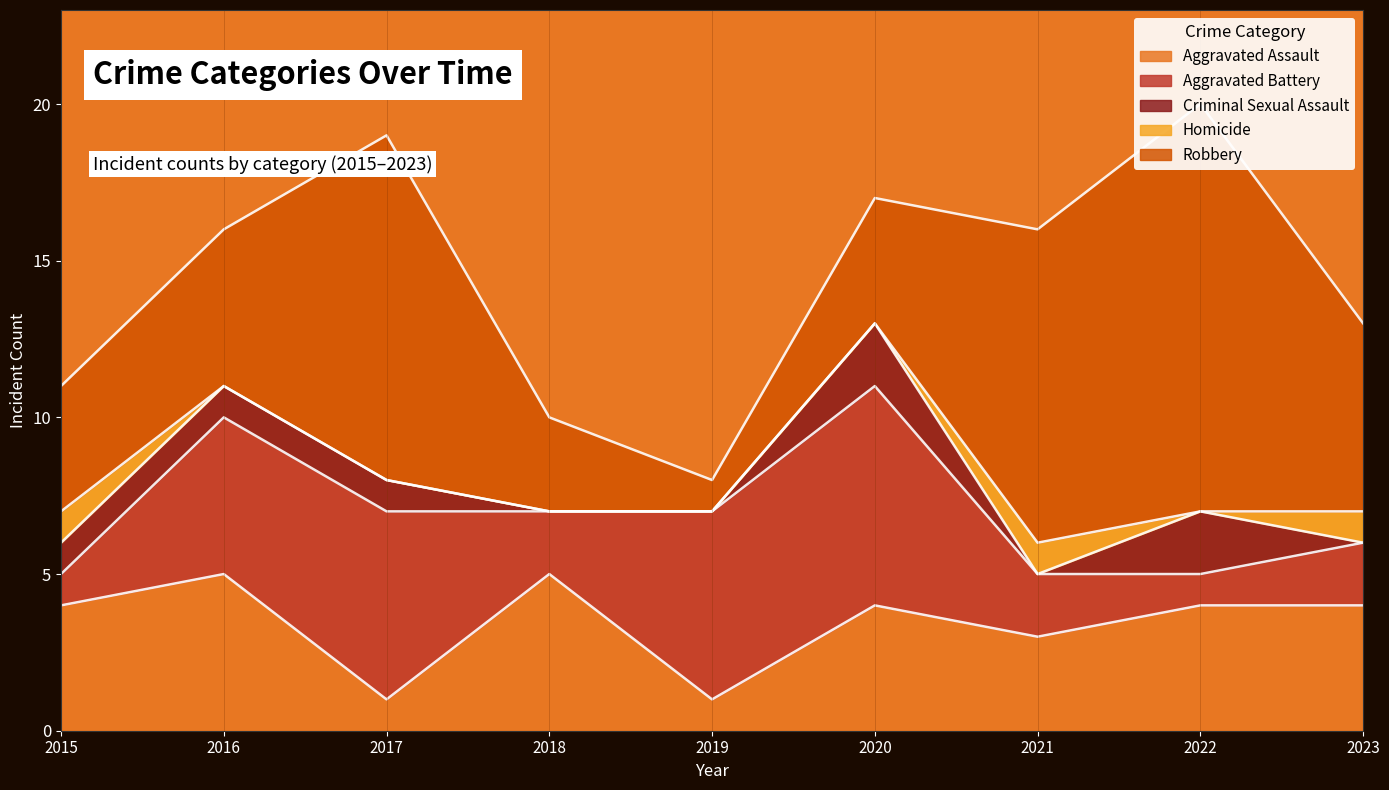

In Homicide, how many points are higher than both neighbors (excluding endpoints)?

1